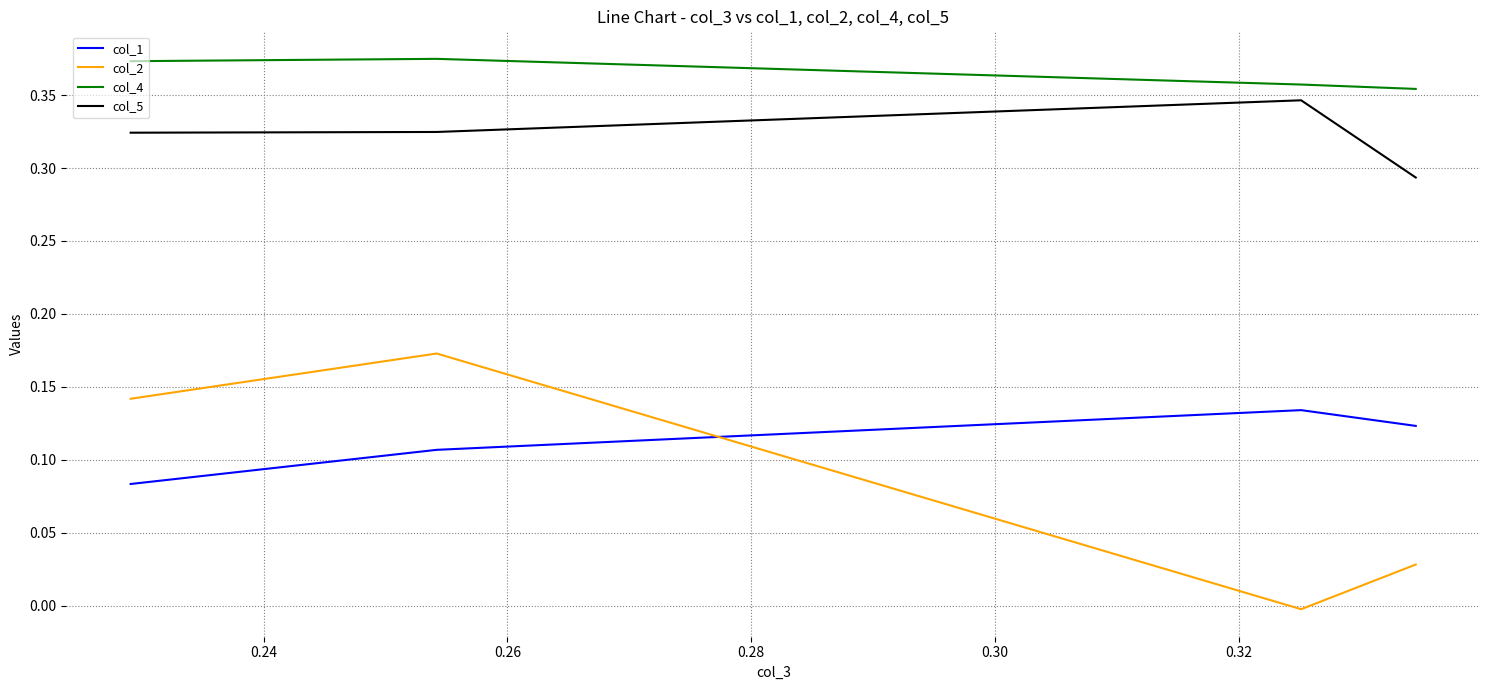

List the series in order of their peak value, lowest first.

col_1, col_2, col_5, col_4